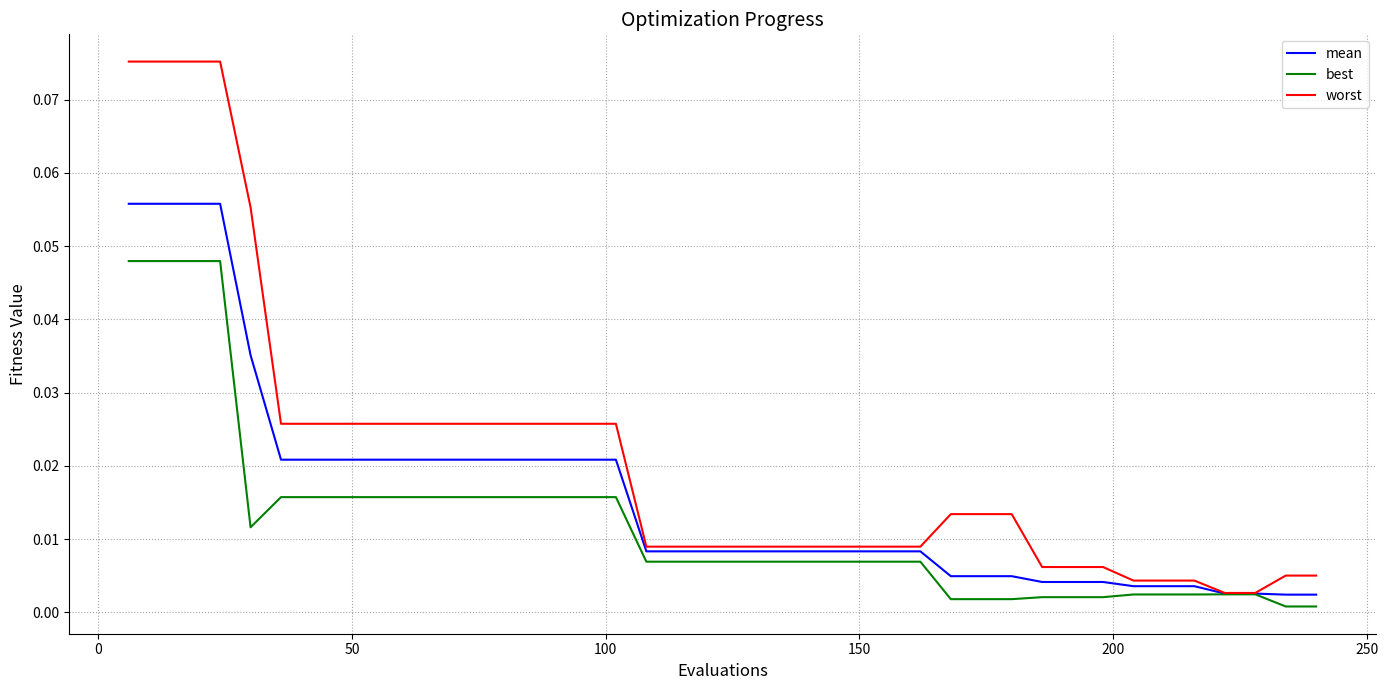

Rank the series by their maximum value, from highest to lowest.

worst, mean, best